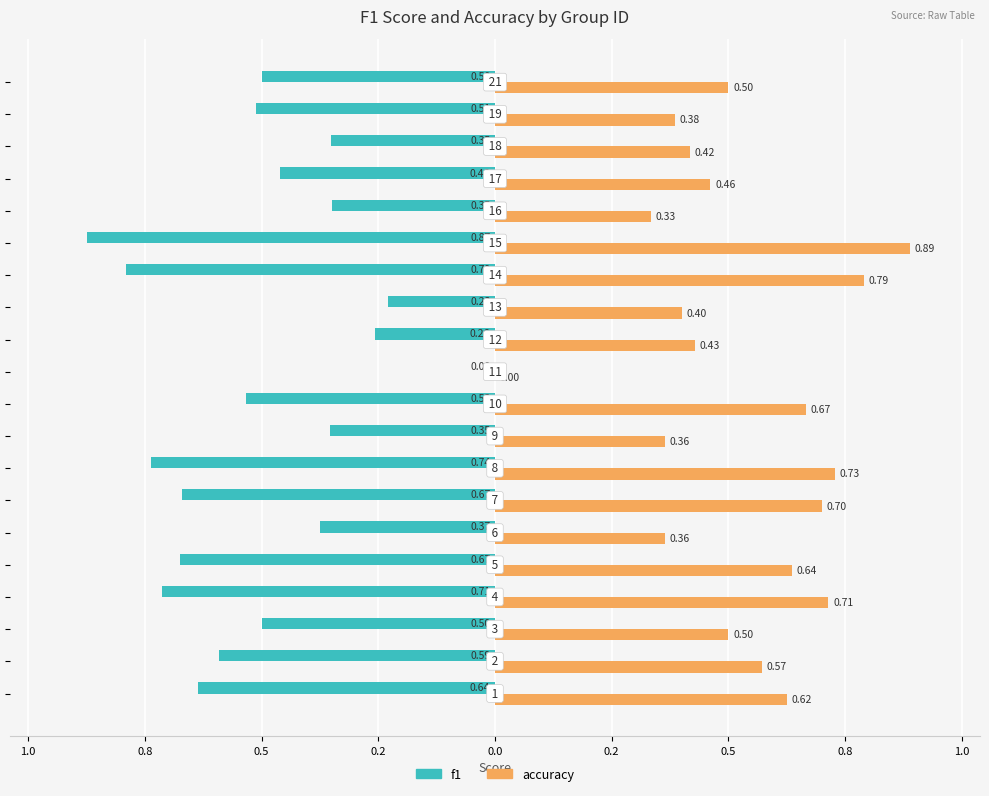

What are all the series names shown in the legend?

f1, accuracy